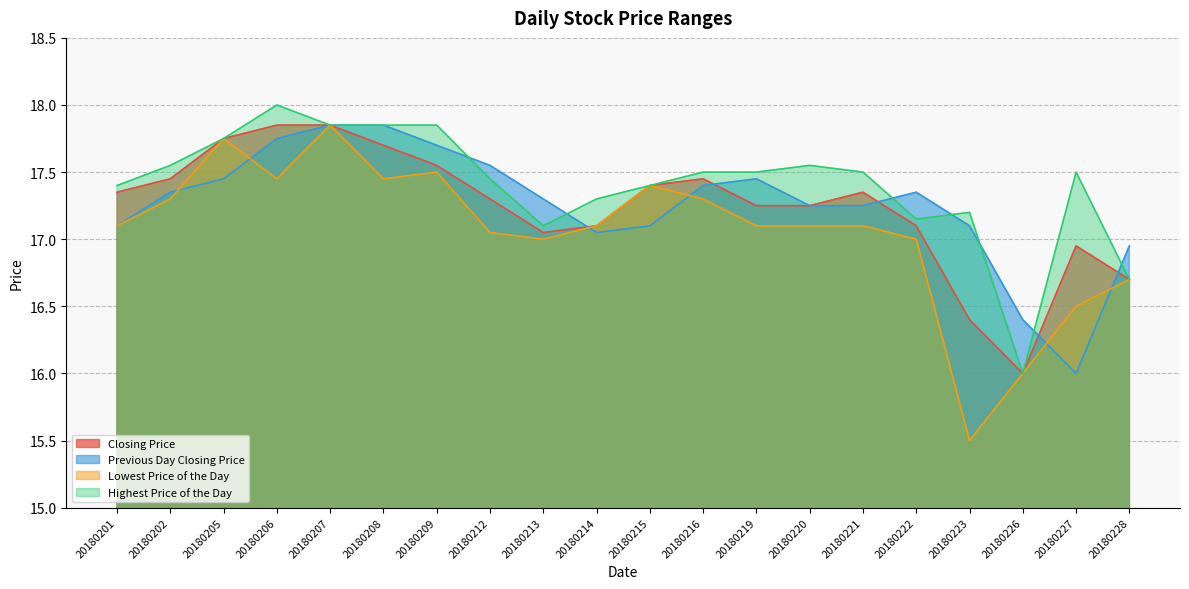

How many intersections are there between Closing Price and Previous Day Closing Price?

5